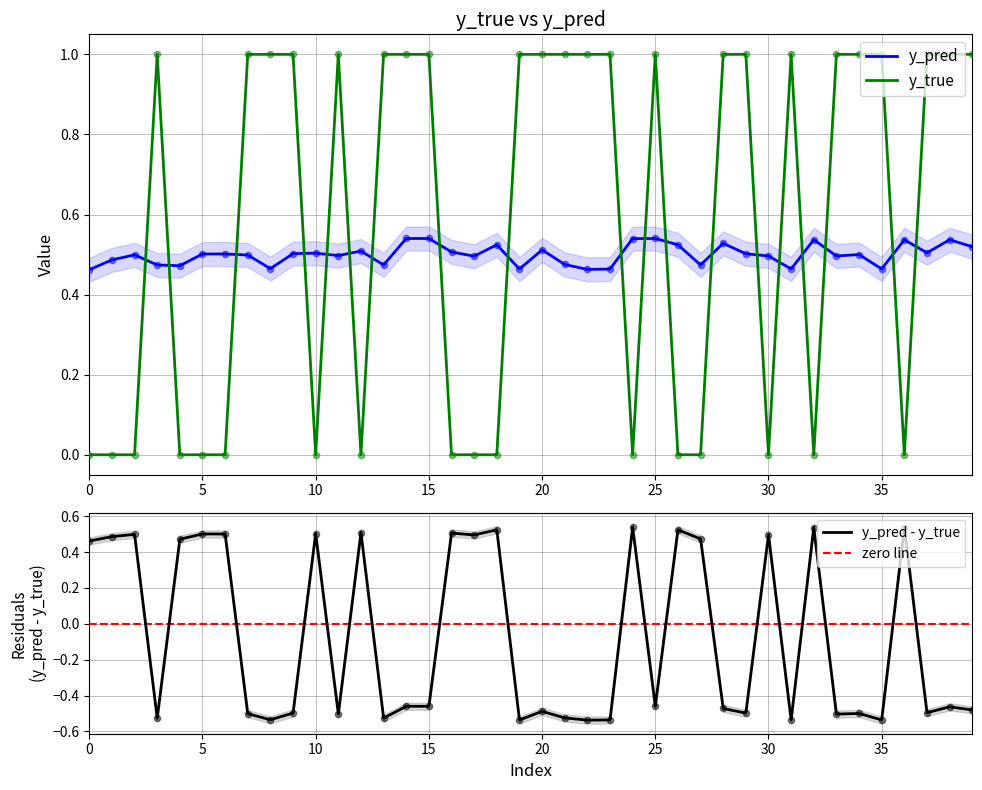

True or false: y_pred - y_true has a value of 0.5 at 5.

True